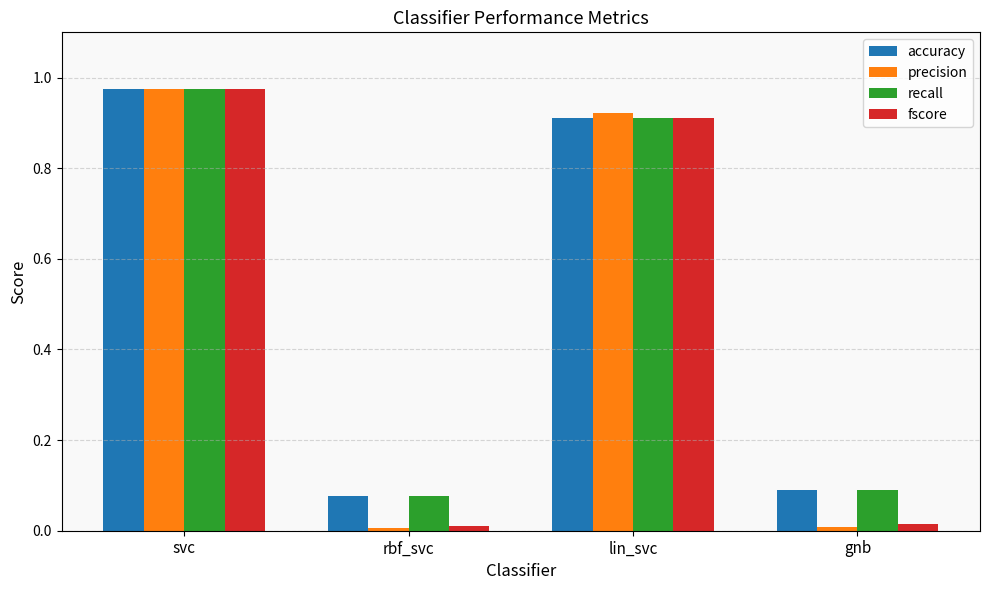

Does the chart contain stacked bars?

No